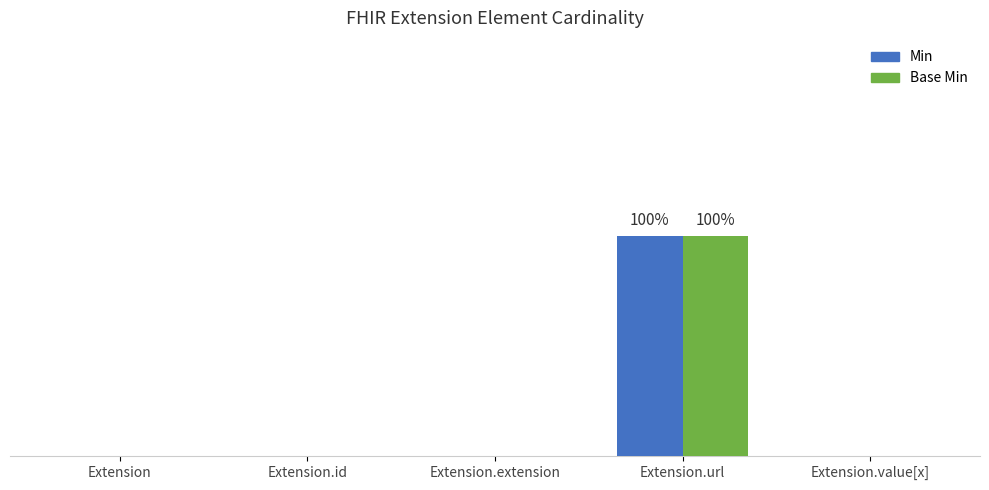

The Base Min series shows 1 at Extension.url. True or false?

True